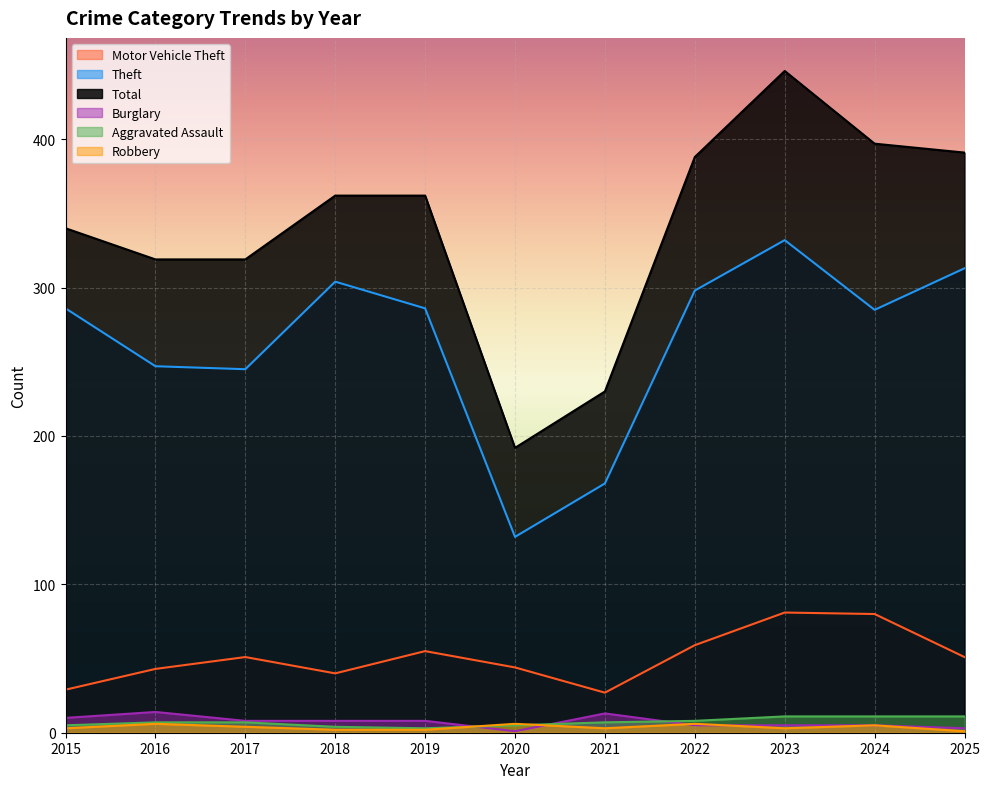

Which has a higher value, 2015 or 2025?

2025